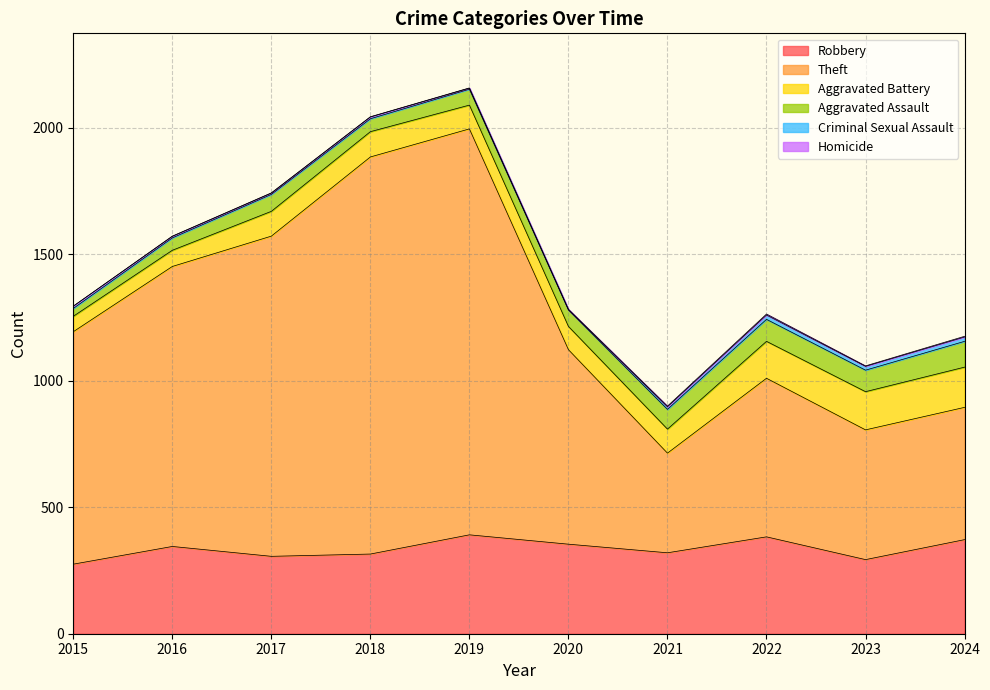

True or false: Aggravated Assault and Theft intersect in this chart.

False